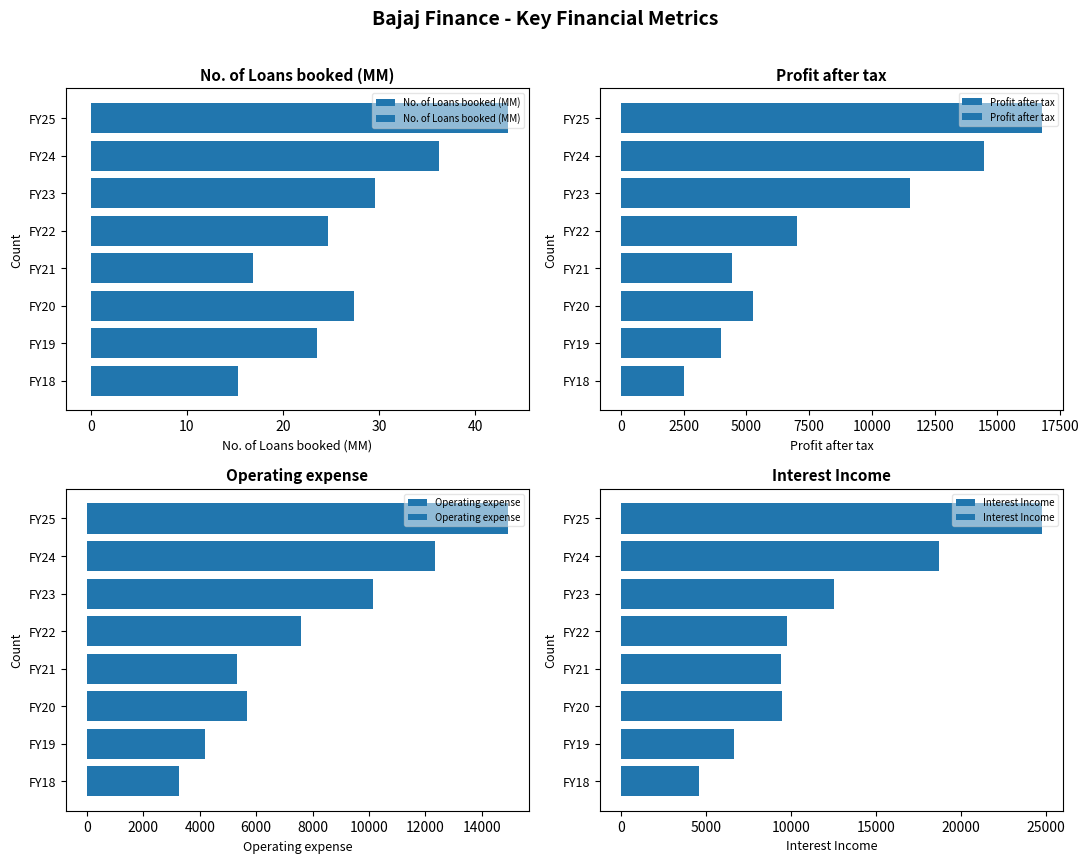

What are all the series names shown in the legend?

No. of Loans booked (MM), Profit after tax, Operating expense, Interest Income